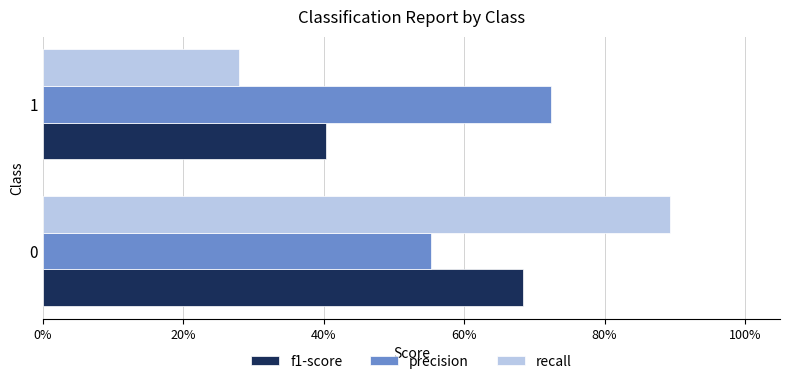

What are all the series names shown in the legend?

f1-score, precision, recall